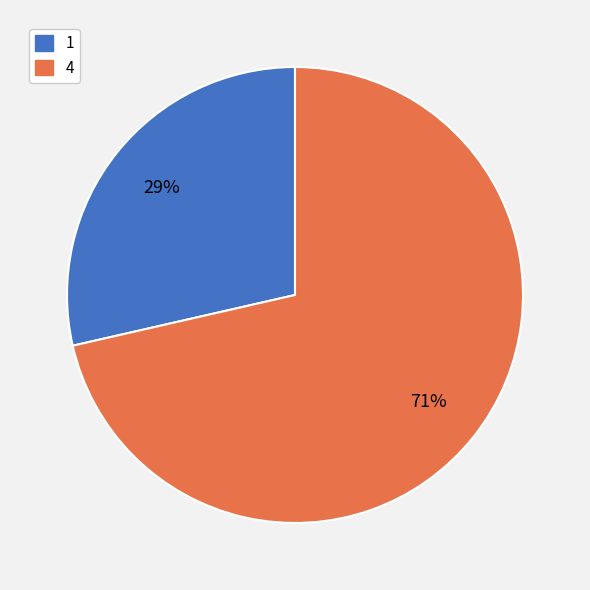

How many slices are in this pie chart?

2